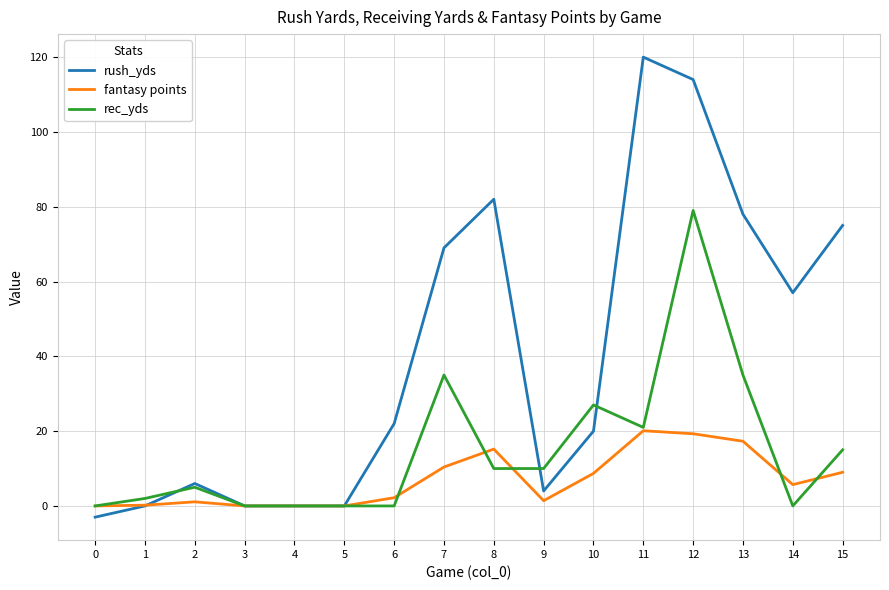

List the series in order of their overall mean, lowest first.

fantasy points, rec_yds, rush_yds